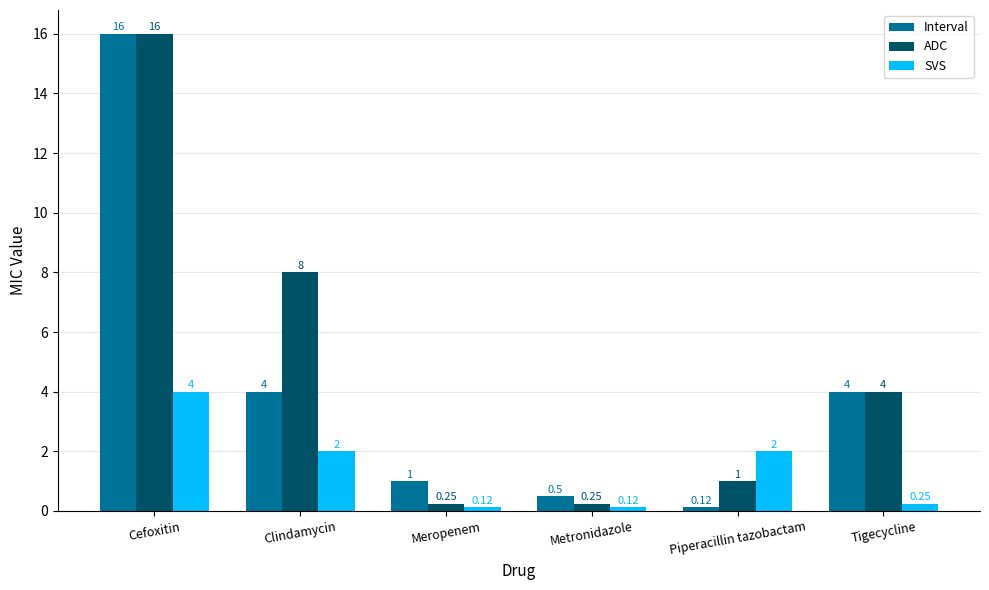

Which series has the largest total across all categories?

ADC